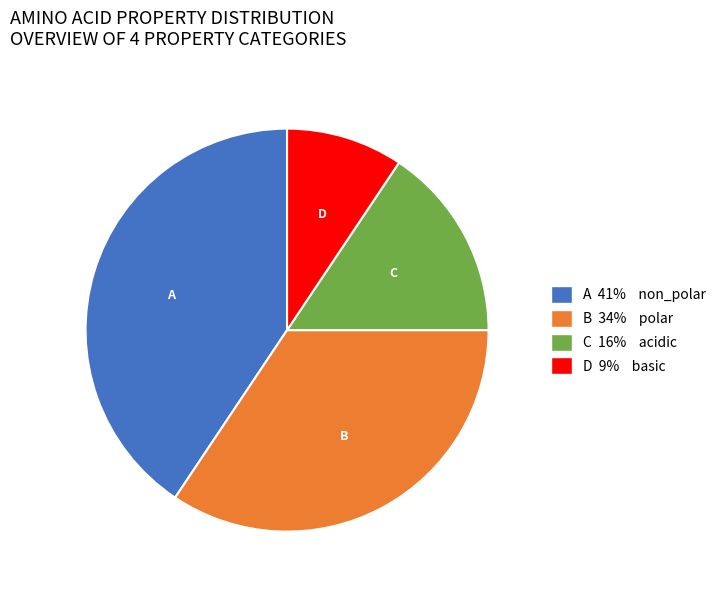

Rank the categories by value from lowest to highest.

D 9% basic, C 16% acidic, B 34% polar, A 41% non_polar